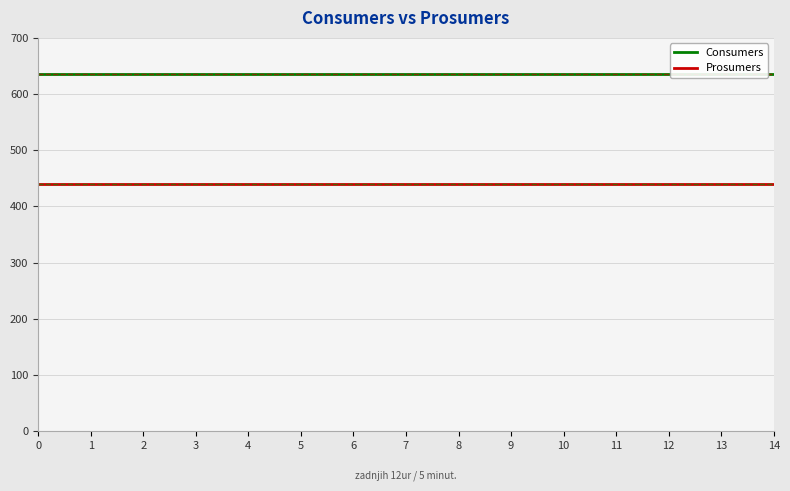

Reading right to left, what are all the values shown in this chart?

Consumers: 14=635	13=635	12=635	11=635	10=635	9=635	8=635	7=635	6=635	5=635	4=635	3=635	2=635	1=635	0=635
Prosumers: 14=440	13=440	12=440	11=440	10=440	9=440	8=440	7=440	6=440	5=440	4=440	3=440	2=440	1=440	0=440